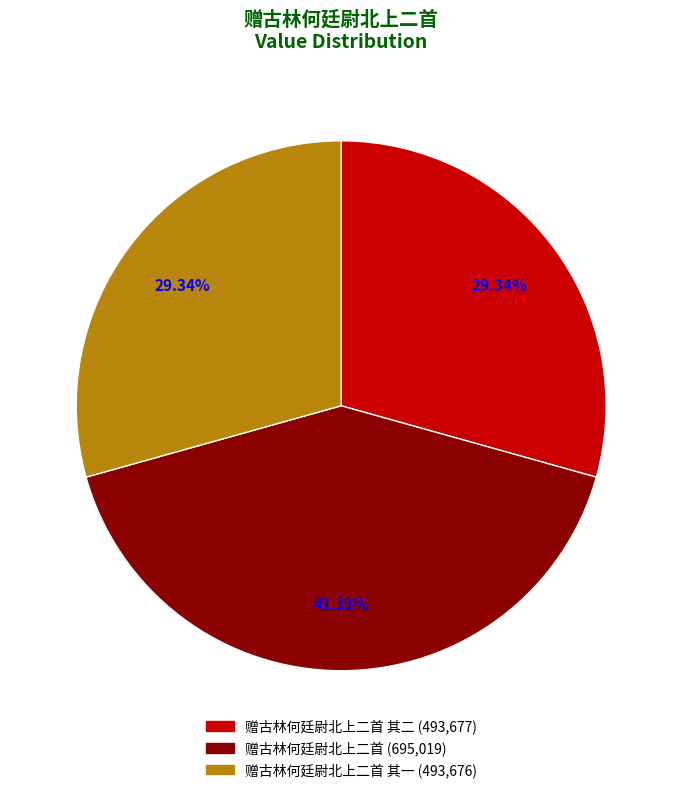

How many segments does this pie chart have?

3